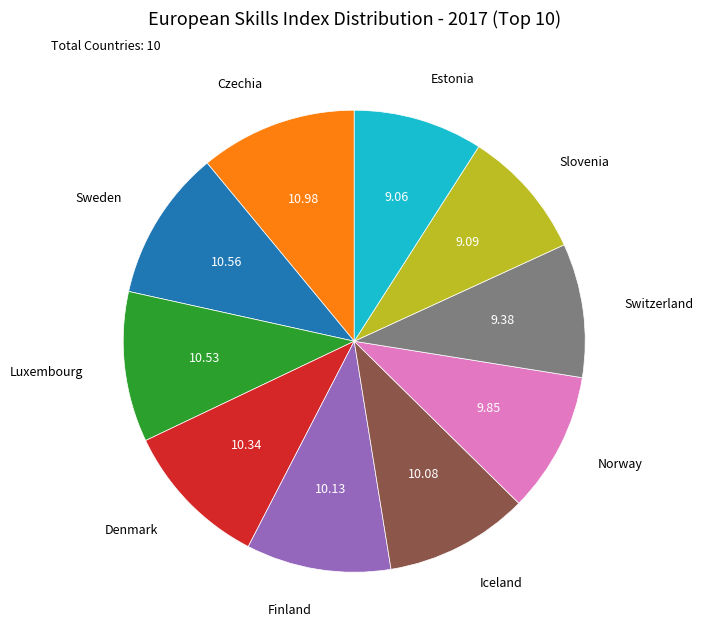

Does any single category account for the majority?

No